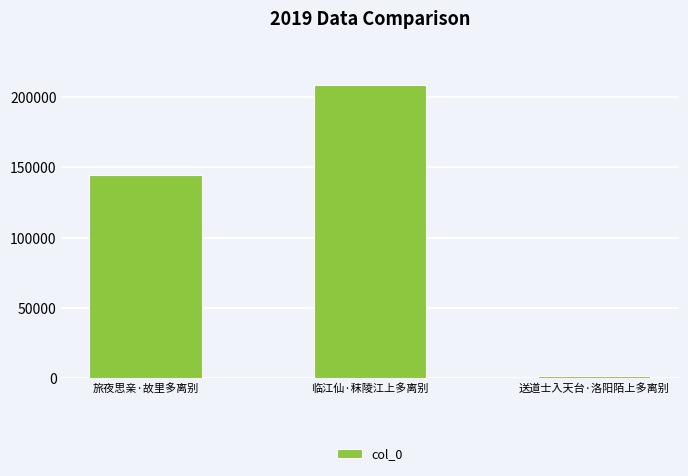

True or false: the data shows 208895 at 临江仙·秣陵江上多离别.

True